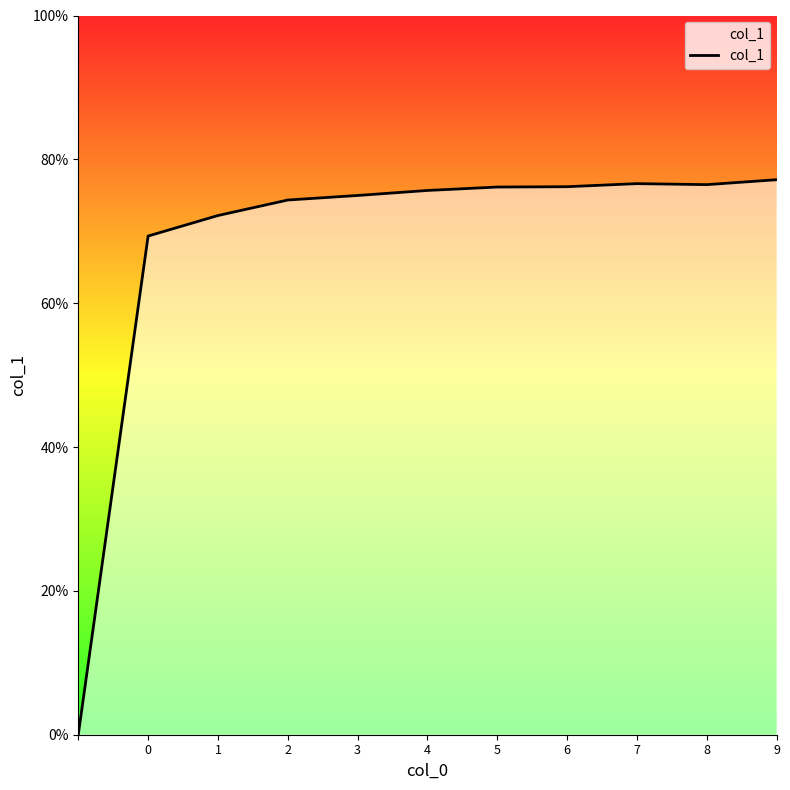

Does the chart display data point markers on the line(s)?

No